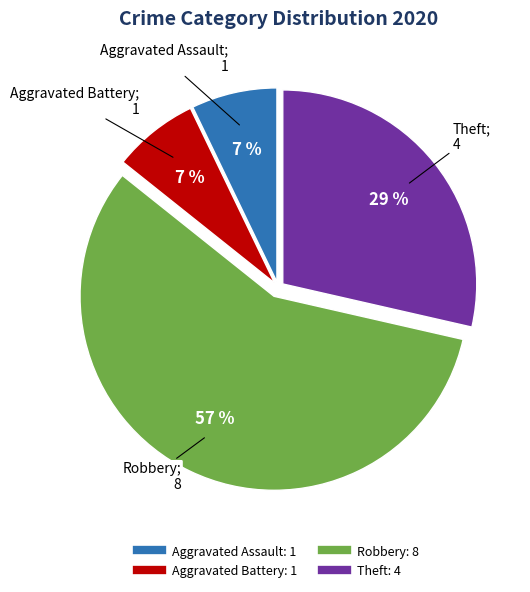

Is there a majority slice in this chart?

Yes